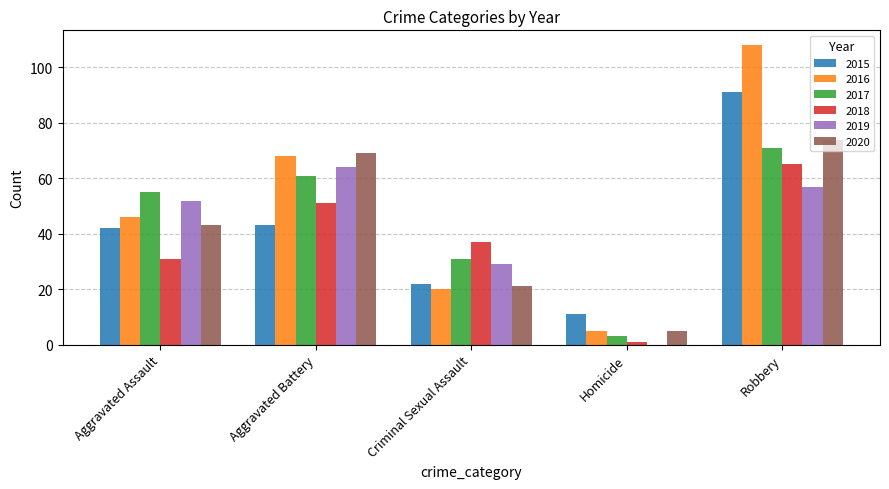

How many groups of bars are there?

5